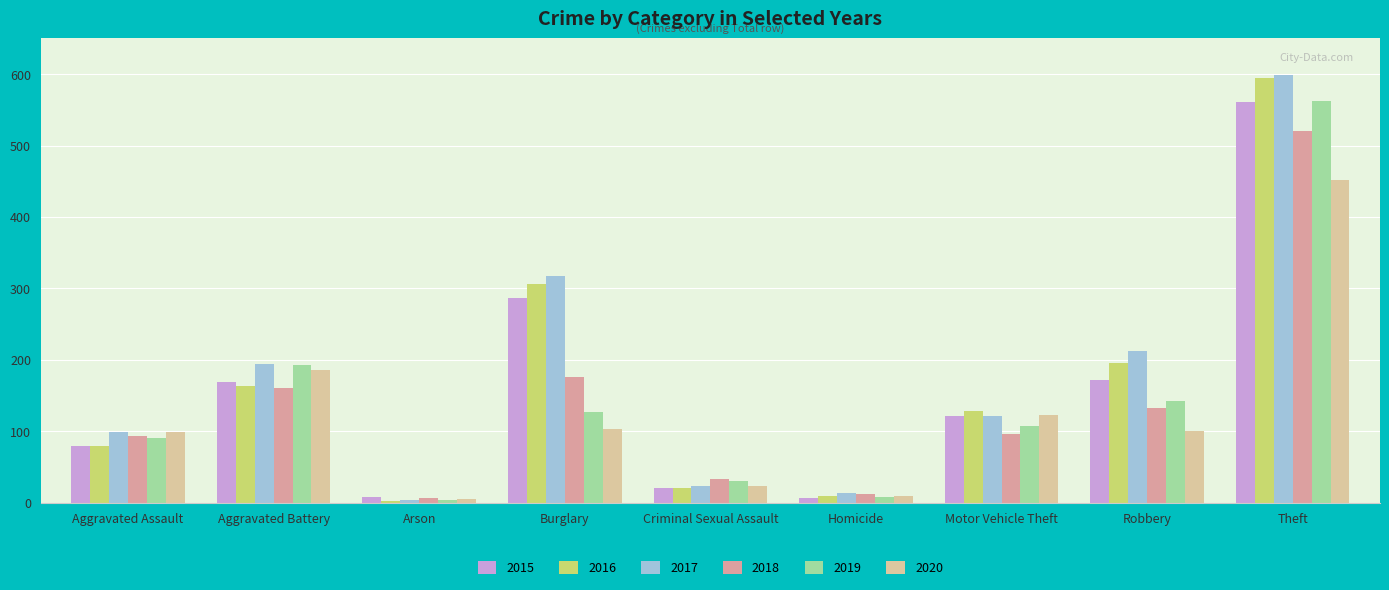

Is it true that 2018 equals 93 at Aggravated Assault?

True